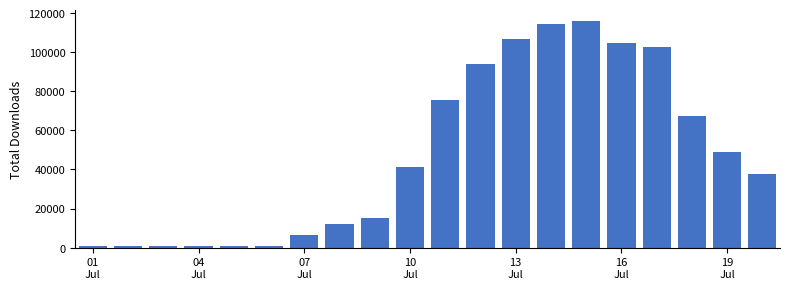

What is the difference between the second highest and second lowest values?

113804